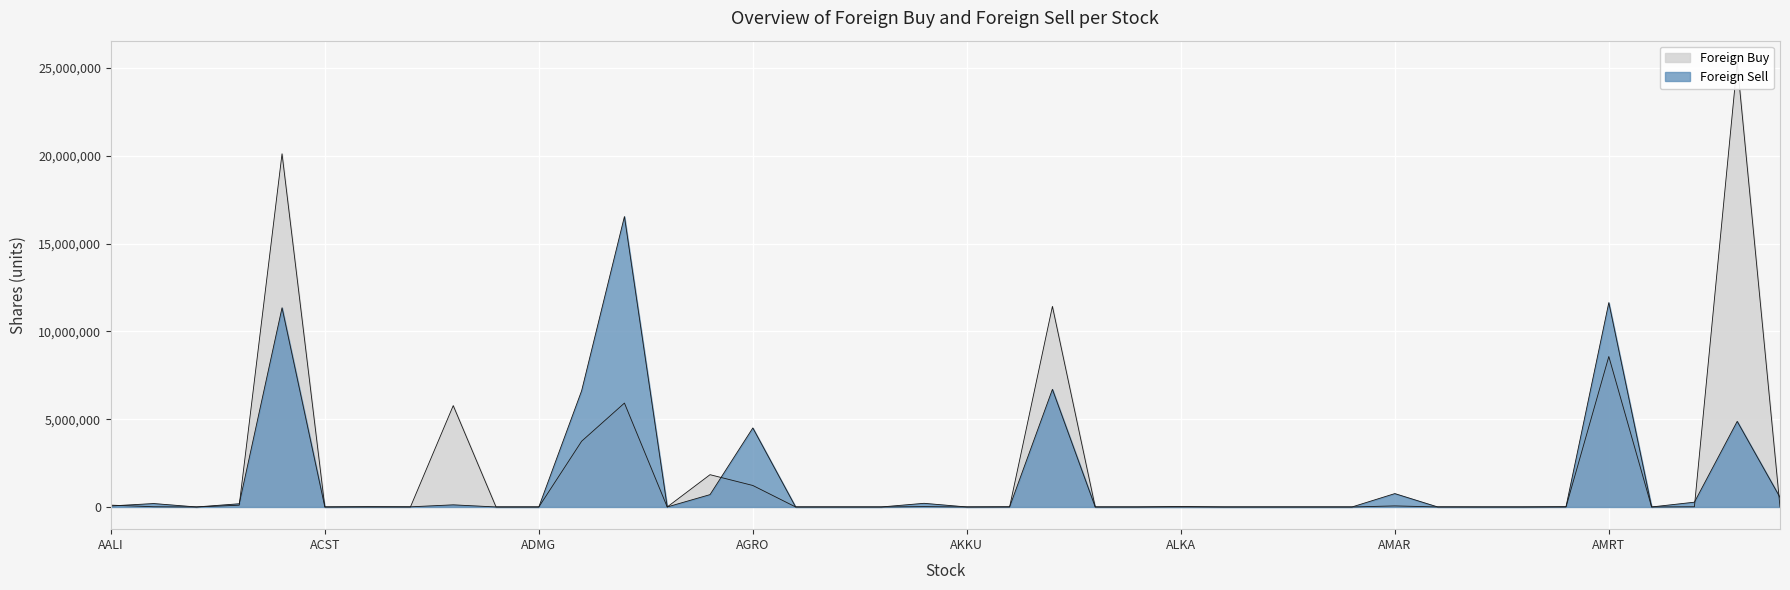

What is the label of the 24th point from the left?

AKSI